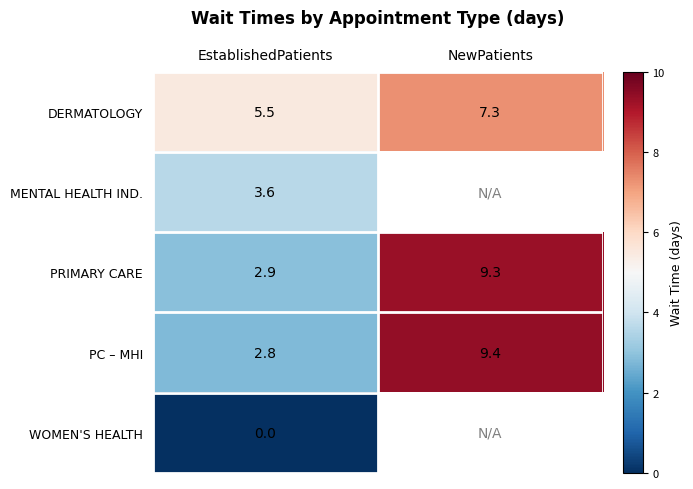

What is the sum of all PRIMARY CARE values?

12.2